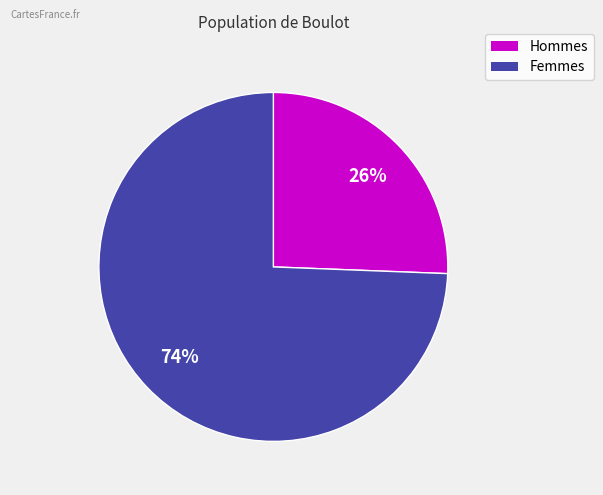

Count the number of slices in the pie.

2